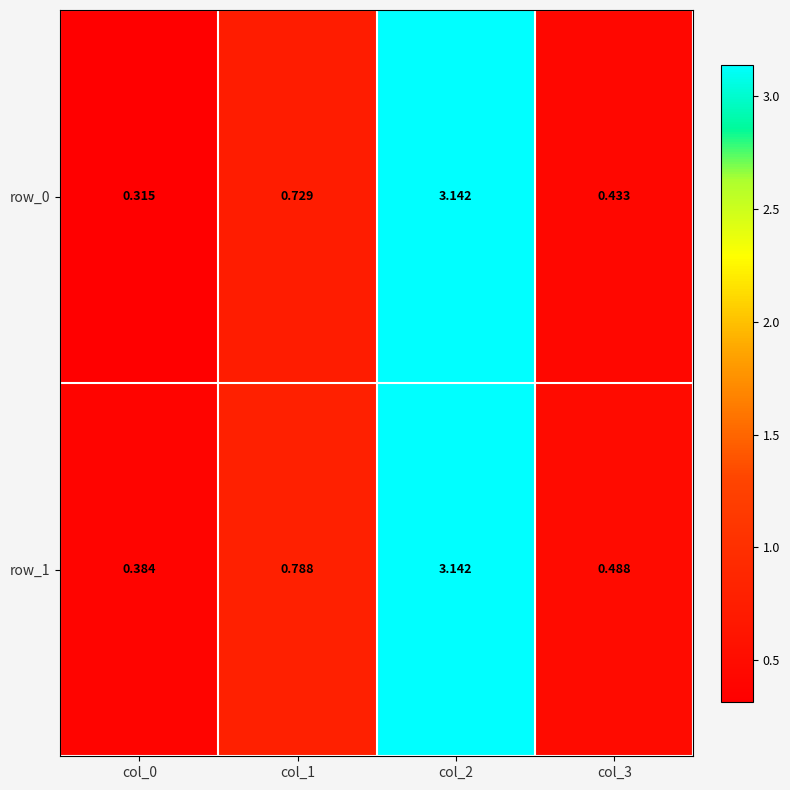

What is the average value of the row_1 series?

1.2